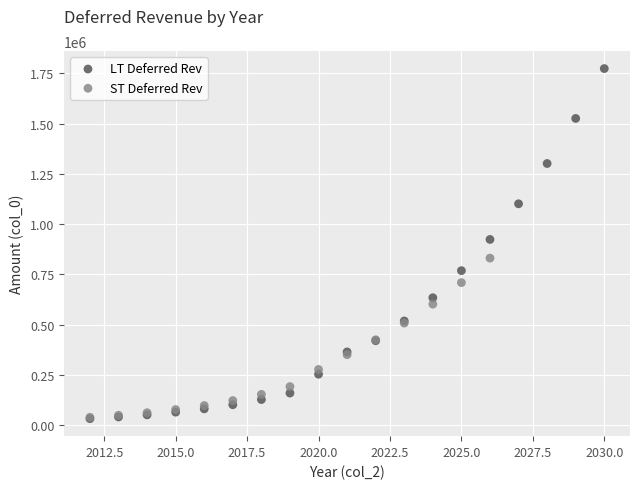

Which series has the widest spread of Y values?

LT Deferred Rev